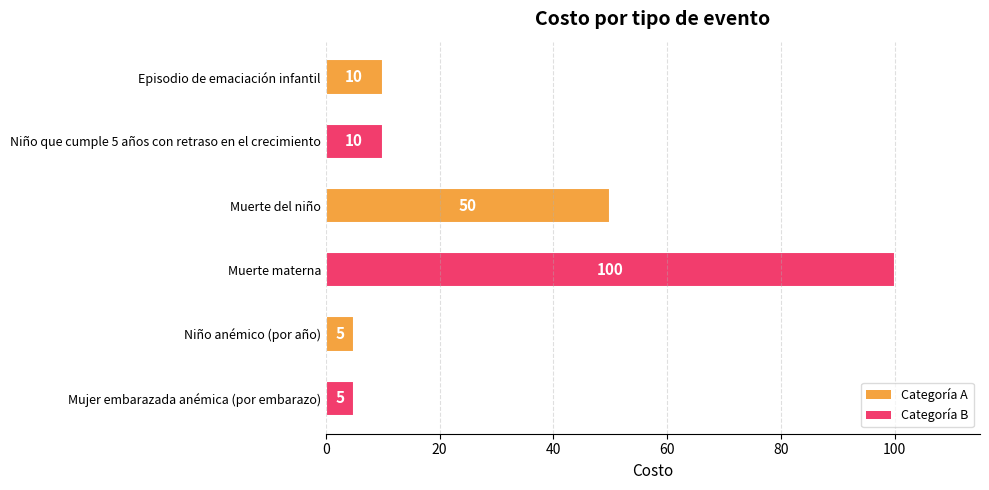

At which label is the value closest to 52?

Muerte del niño